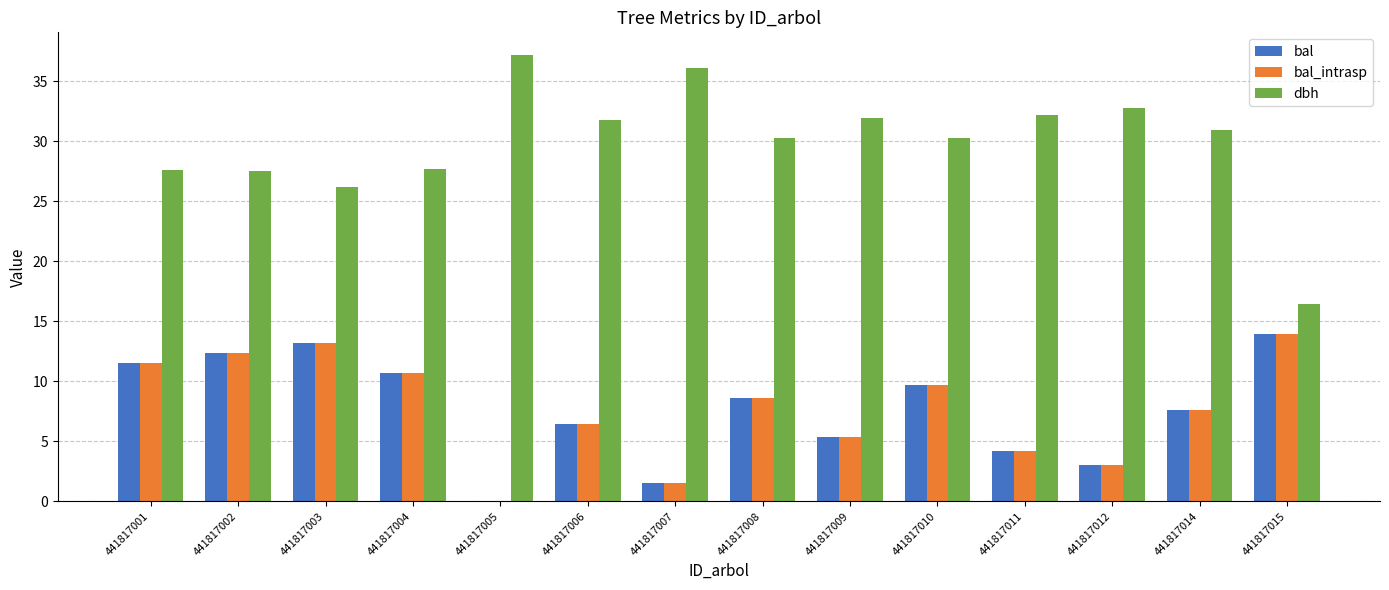

Is it true that bal equals 10.7 at 441817004?

True